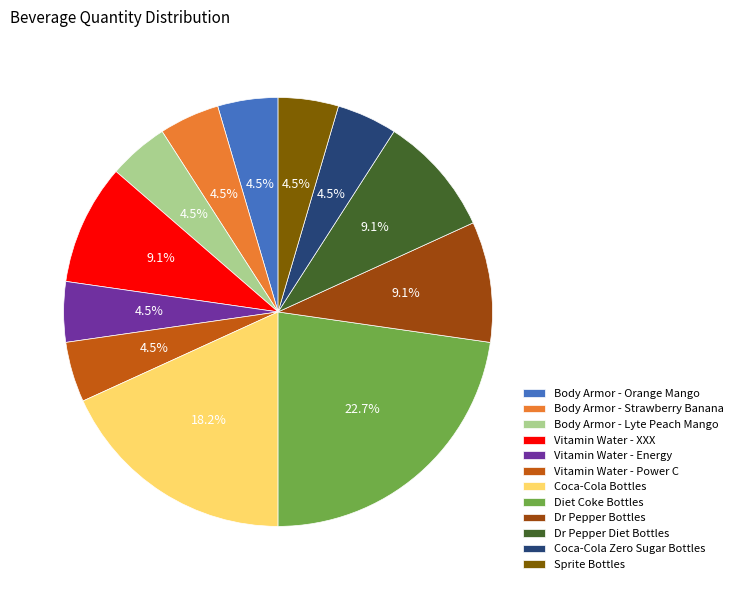

Count the number of slices in the pie.

12